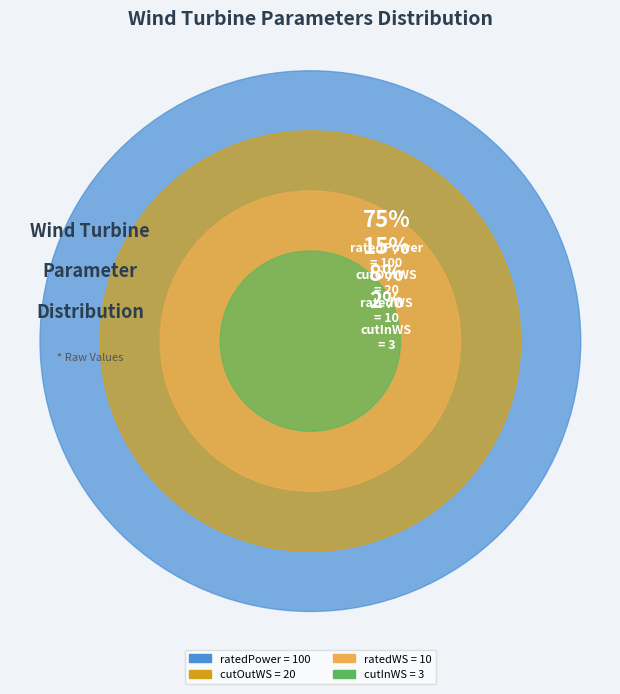

How much of the chart is everything except ratedPower?

24.8%